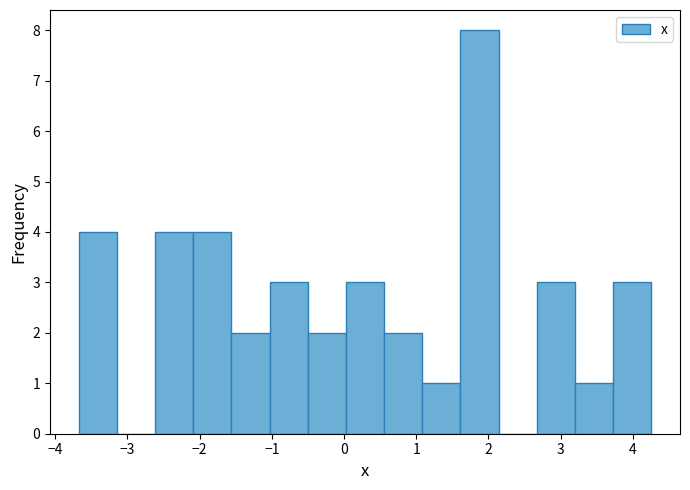

Over which range of the x-axis is the bar tallest?

1.6 to 2.1